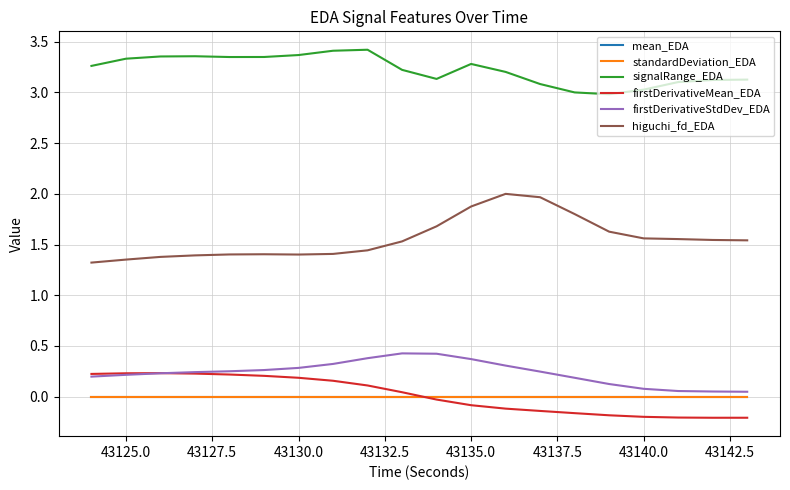

True or false: firstDerivativeMean_EDA and signalRange_EDA intersect in this chart.

False